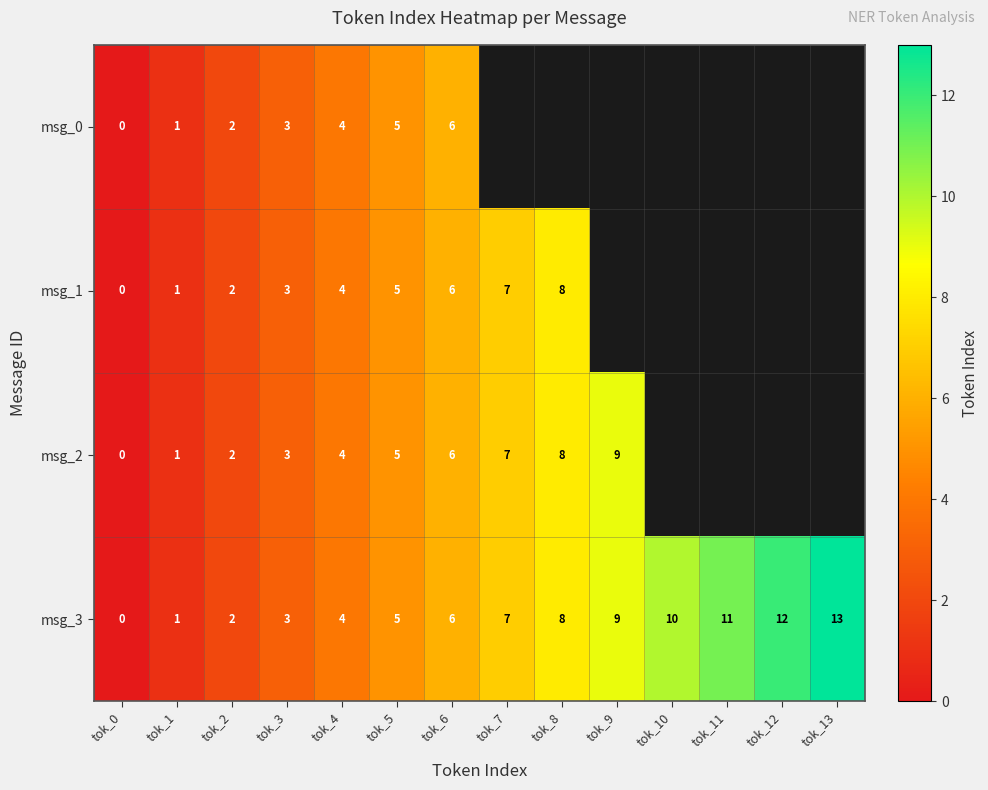

Rank the categories by msg_3 value from highest to lowest.

tok_13, tok_12, tok_11, tok_10, tok_9, tok_8, tok_7, tok_6, tok_5, tok_4, tok_3, tok_2, tok_1, tok_0